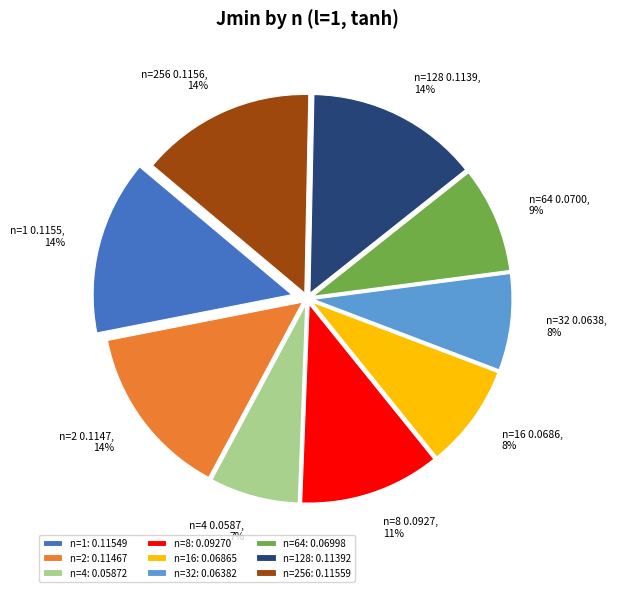

To the nearest percent, what is the difference between the largest and smallest slice percentages?

7%